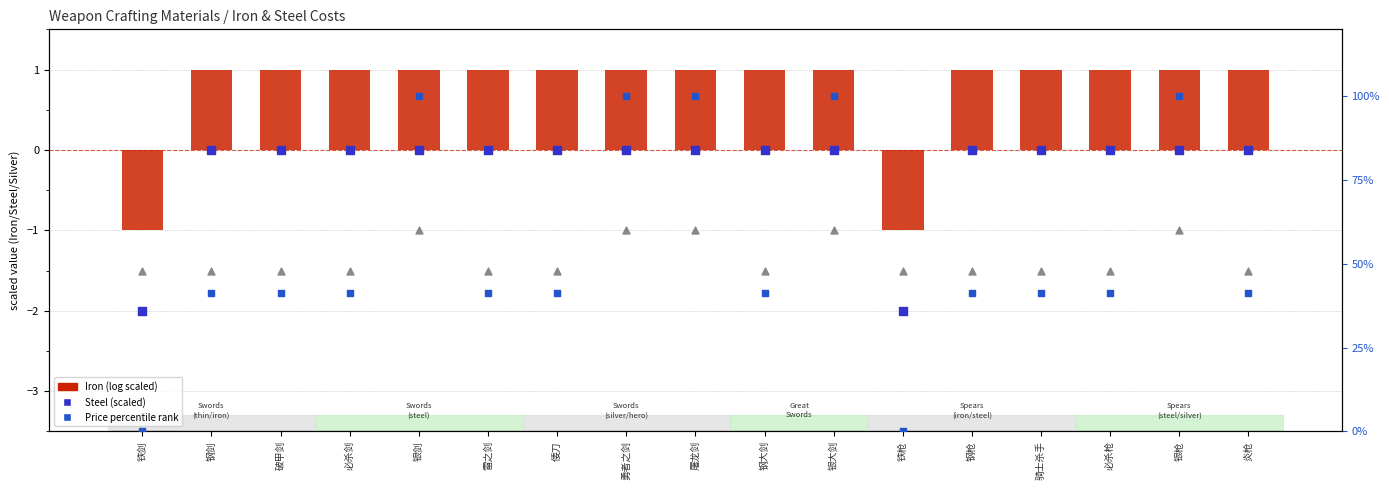

What is the total value across all series at 倭刀?

-0.5